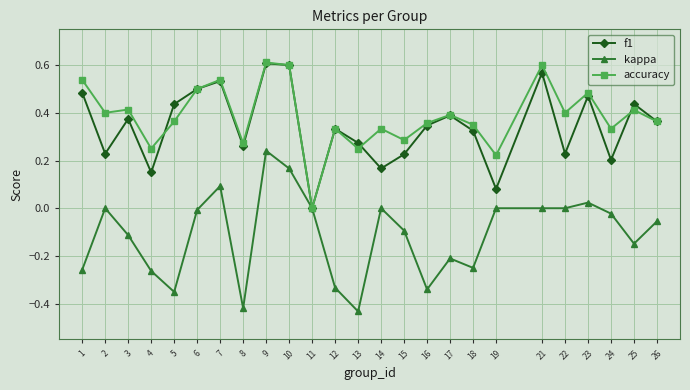

Which label corresponds to the smallest value in the chart?

13